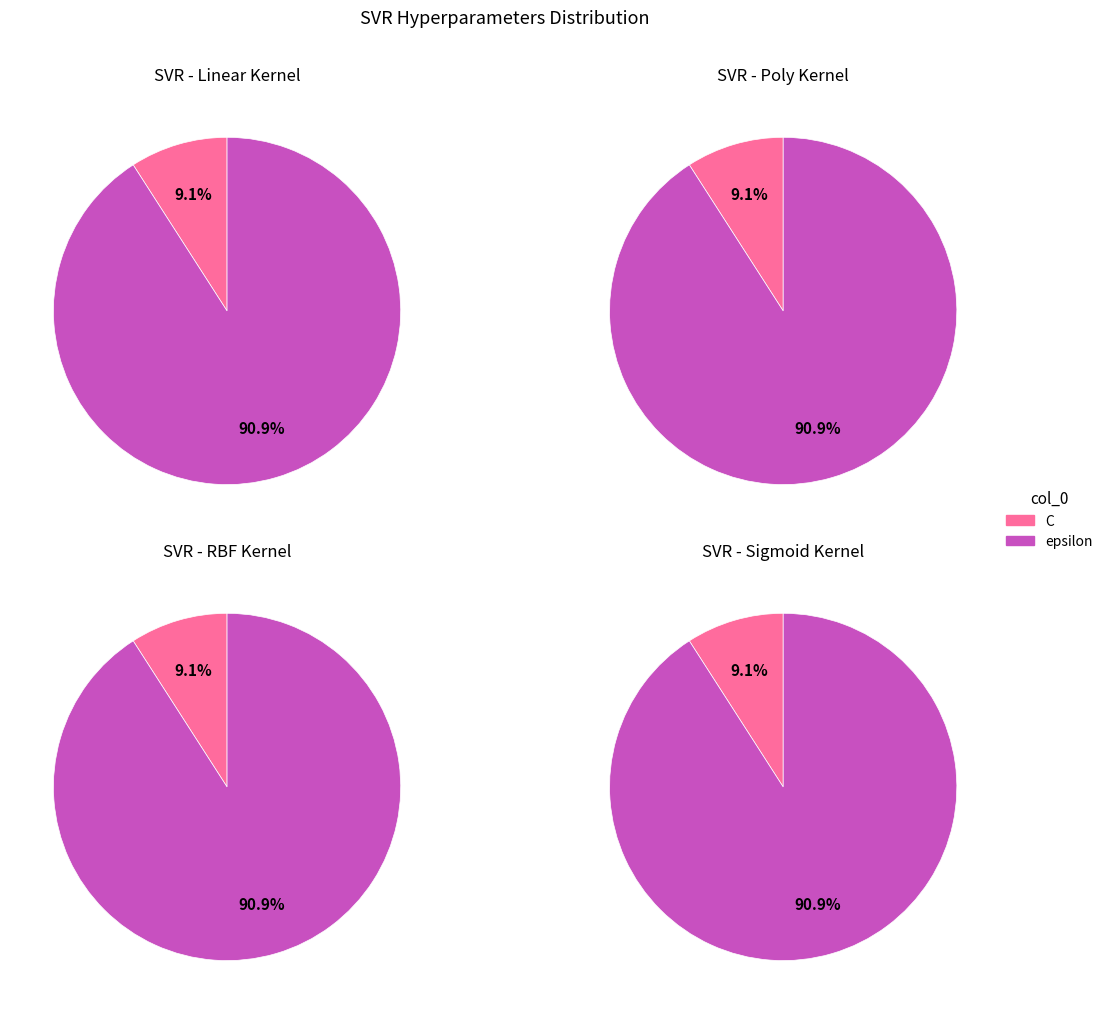

Count the number of slices in the pie.

2